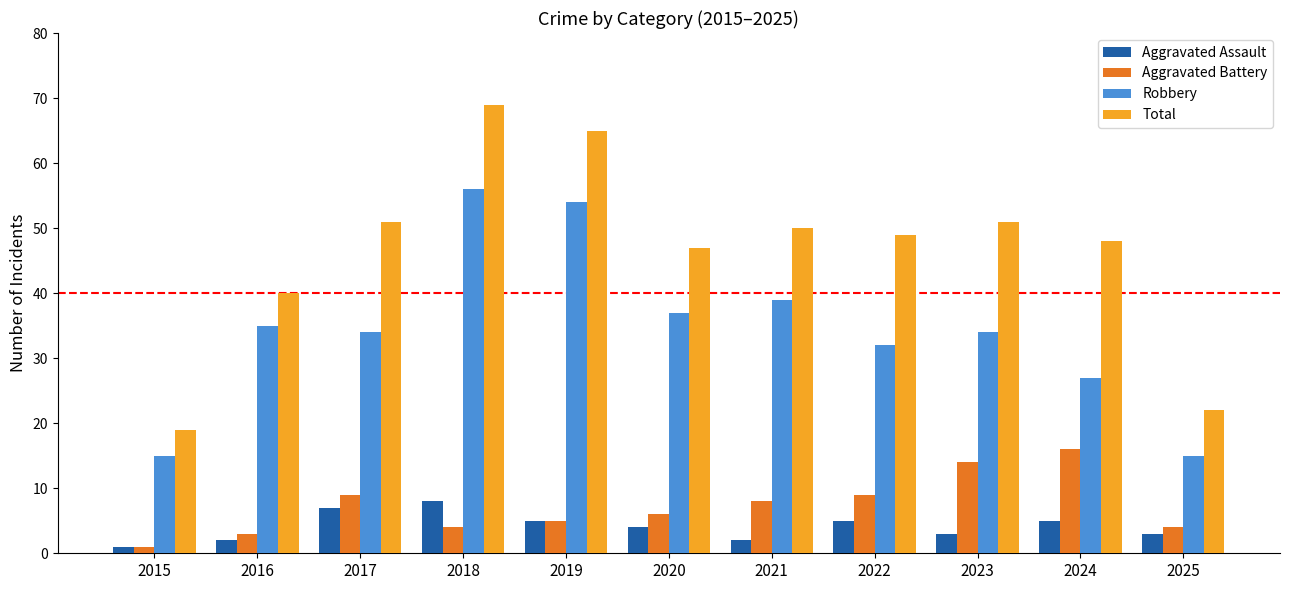

Is it true that Aggravated Battery equals 27 at 2024?

False